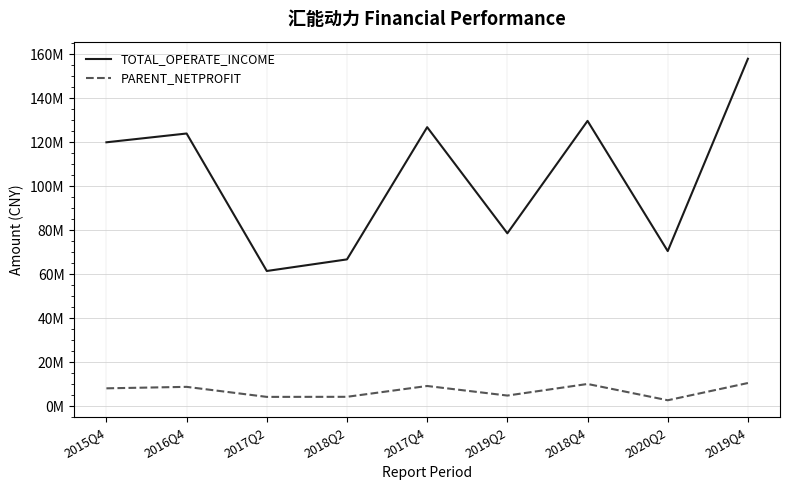

What is the sum of the TOTAL_OPERATE_INCOME values at 2019Q4 and 2018Q2?

224714153.3